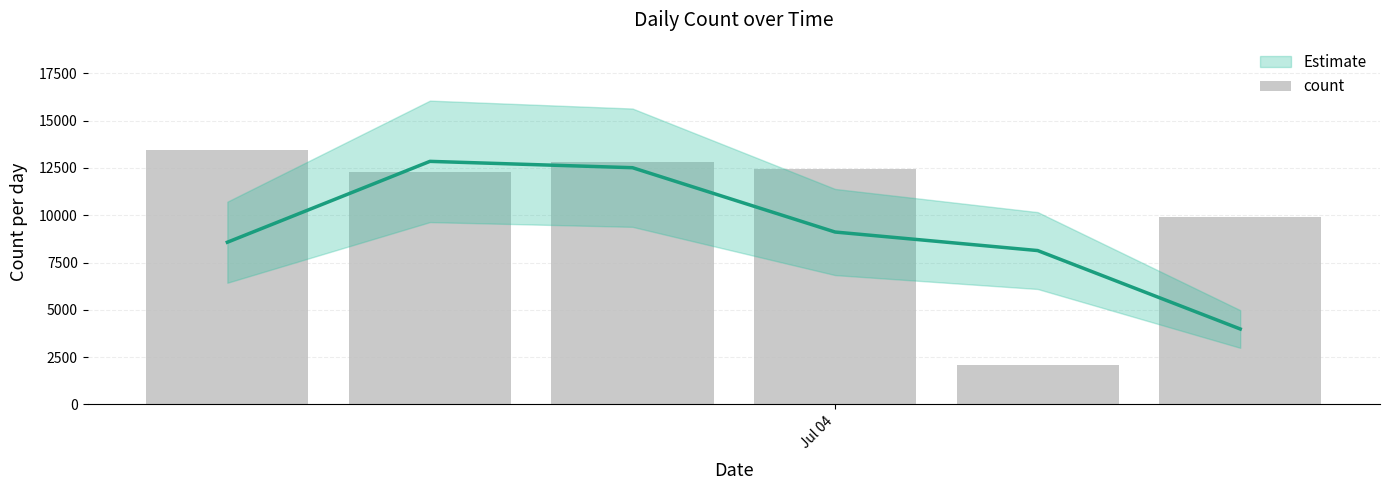

Reading right to left, what are all the values shown in this chart?

9891	2061	12445	12832	12268	13451